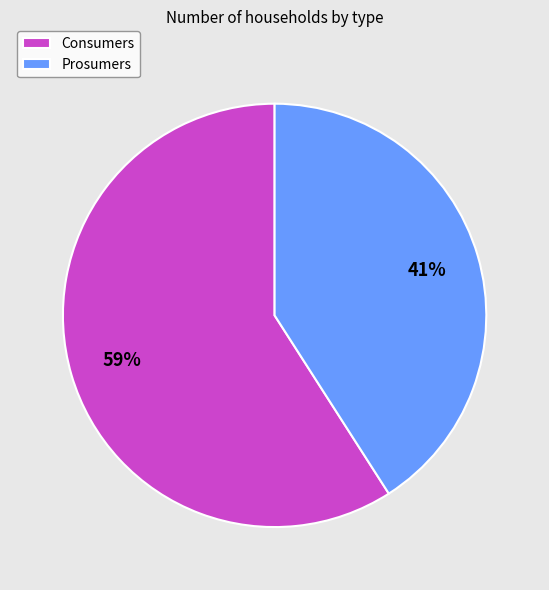

Which category has the smallest portion of the pie?

Prosumers